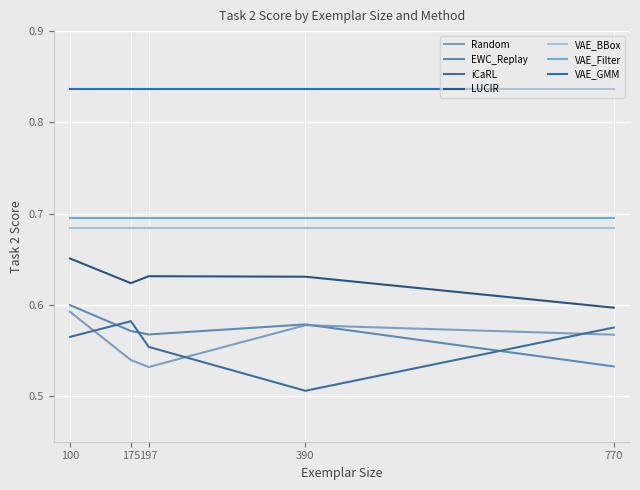

The iCaRL series shows 0.5 at 390. True or false?

True